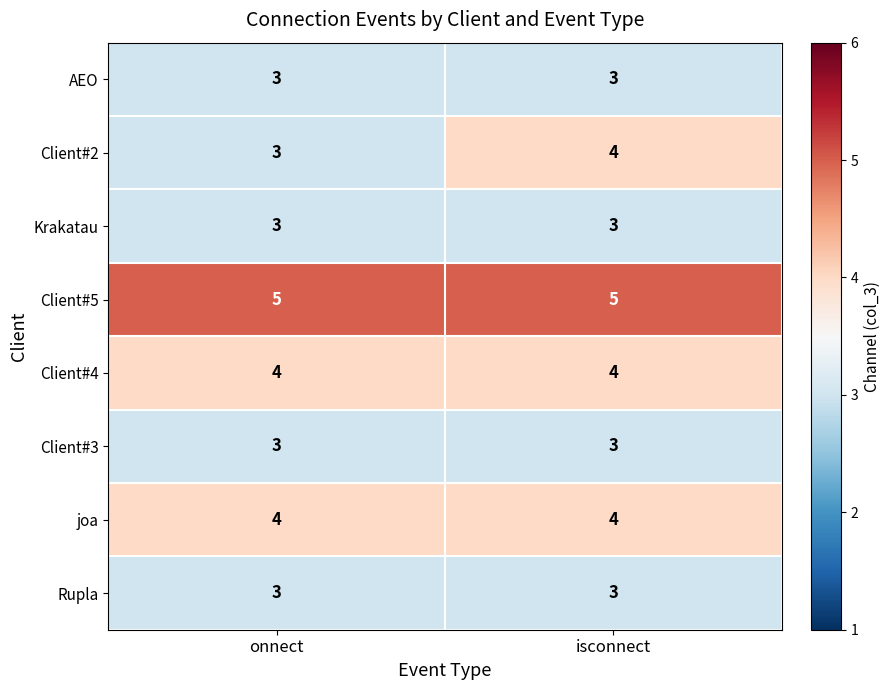

What is the minimum value for Rupla?

3